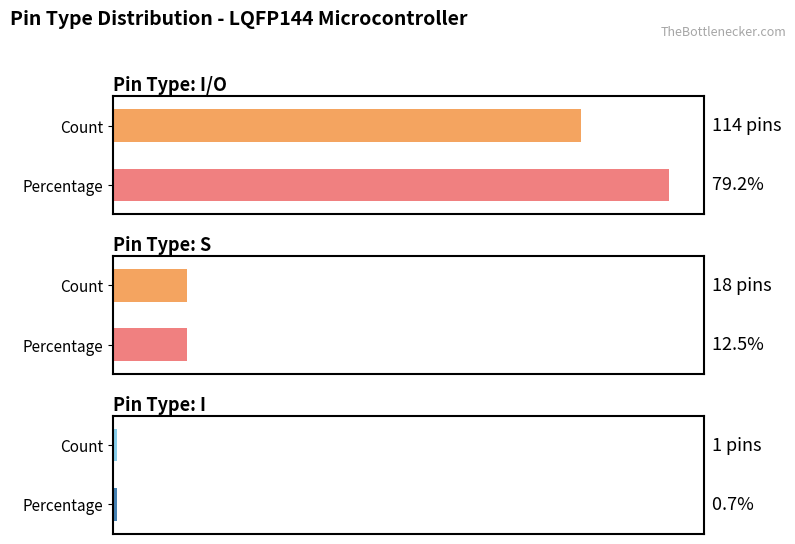

What is the label of the 1st bar from the right?

I